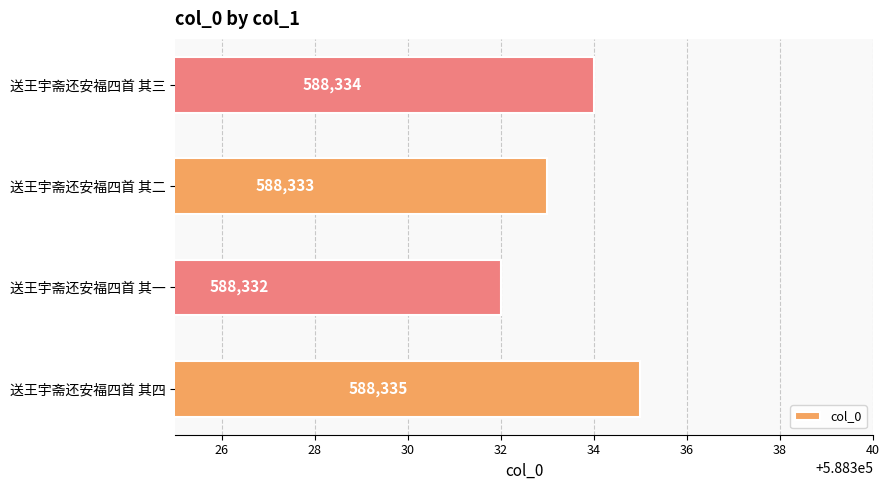

Rank the categories by value from lowest to highest.

送王宇斋还安福四首 其一, 送王宇斋还安福四首 其二, 送王宇斋还安福四首 其三, 送王宇斋还安福四首 其四